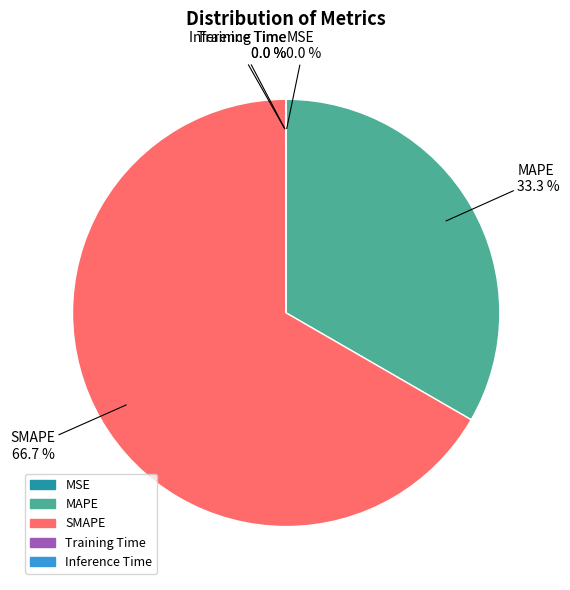

To the nearest percent, what is the difference between the largest and smallest slice percentages?

67%